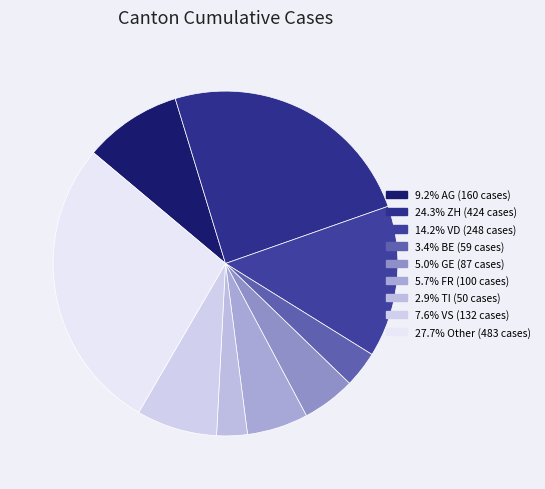

To the nearest percent, what is the combined percentage of ZH and VS?

32%